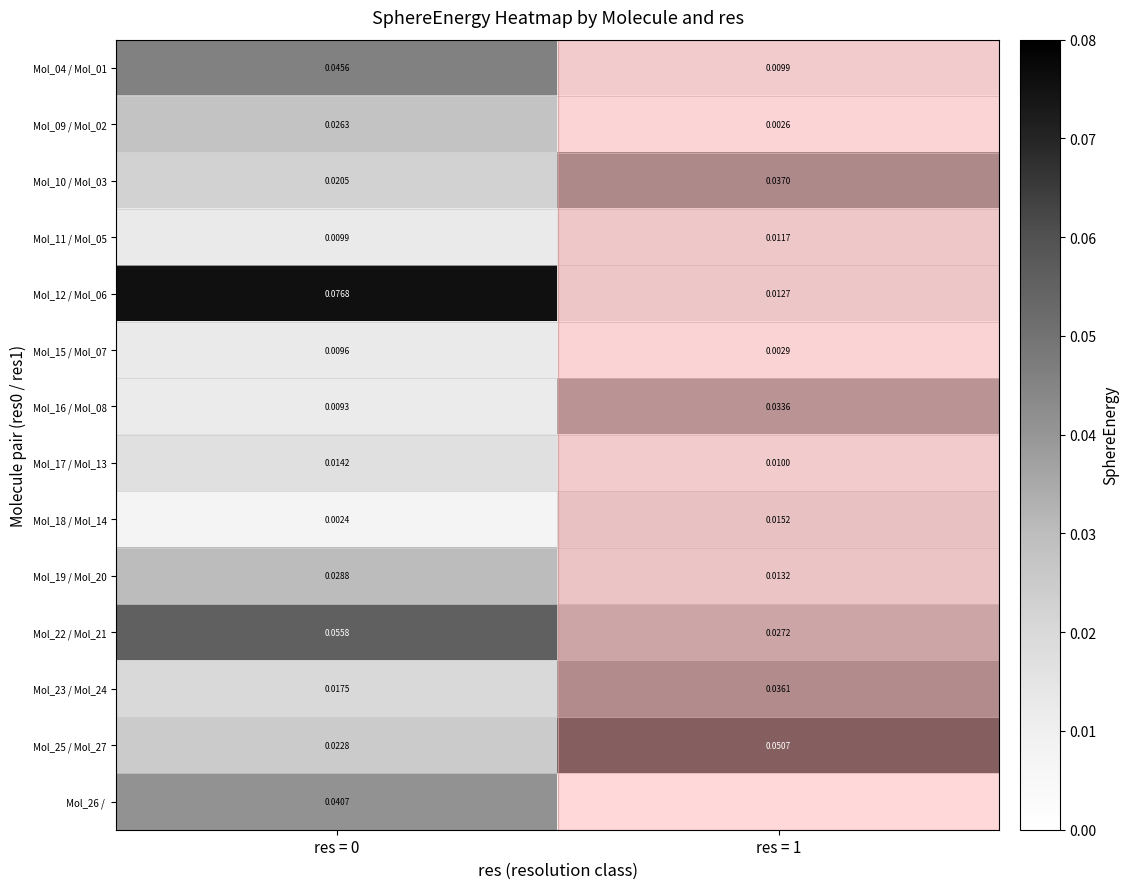

Between res = 0 and res = 1, which series saw the biggest shift?

Mol_12 / Mol_06